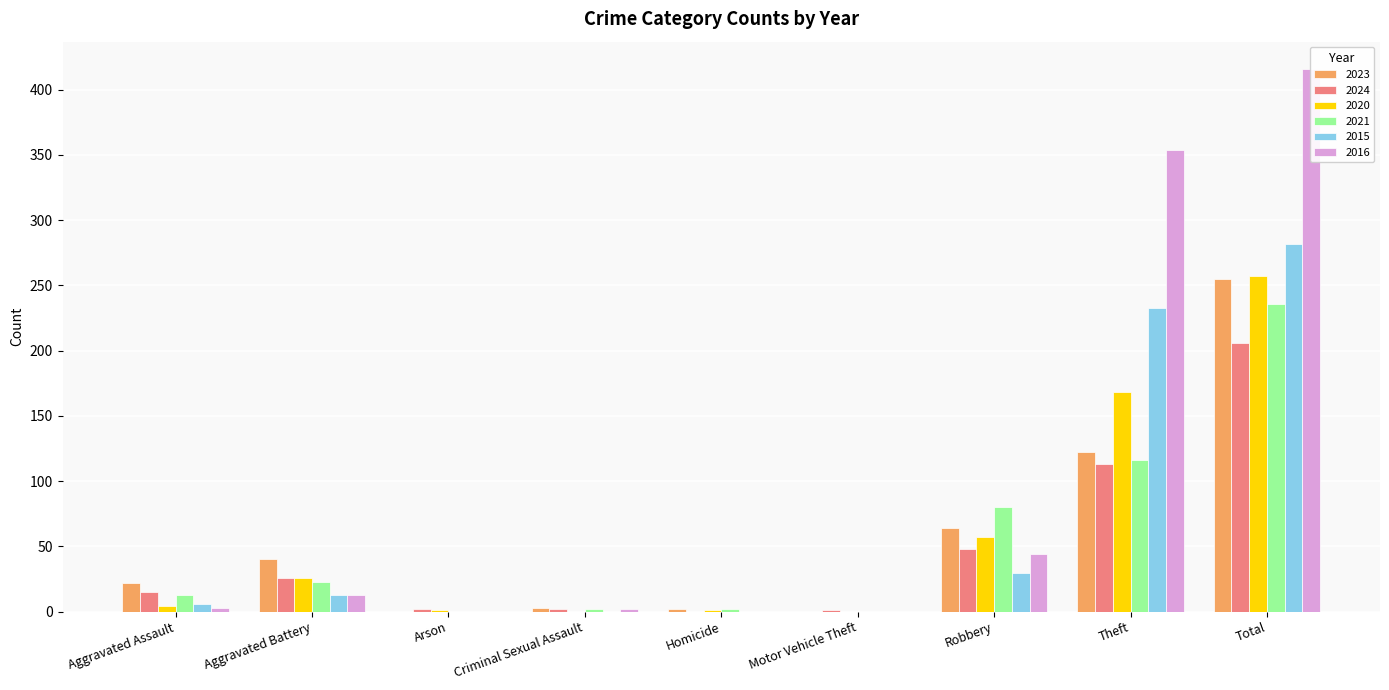

What is the spread (max minus min) of values at Criminal Sexual Assault?

3